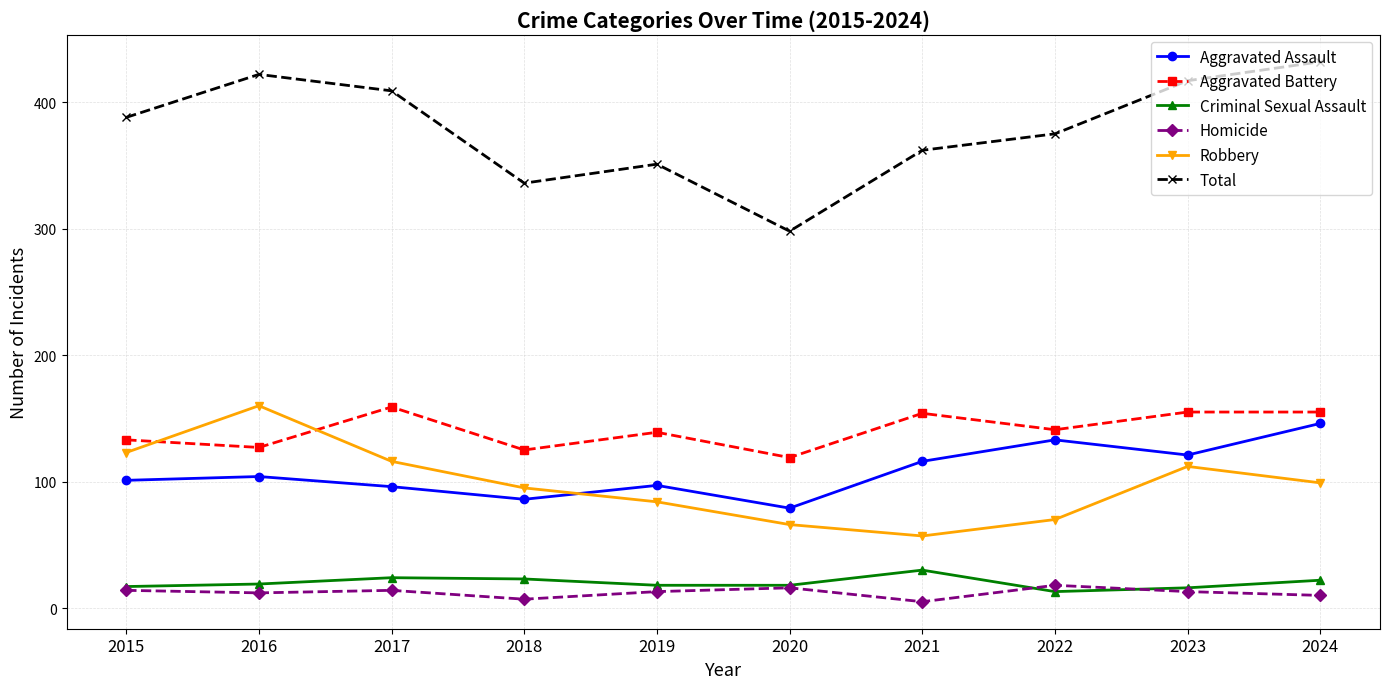

Between 2016 and 2024, which series saw the biggest shift?

Robbery